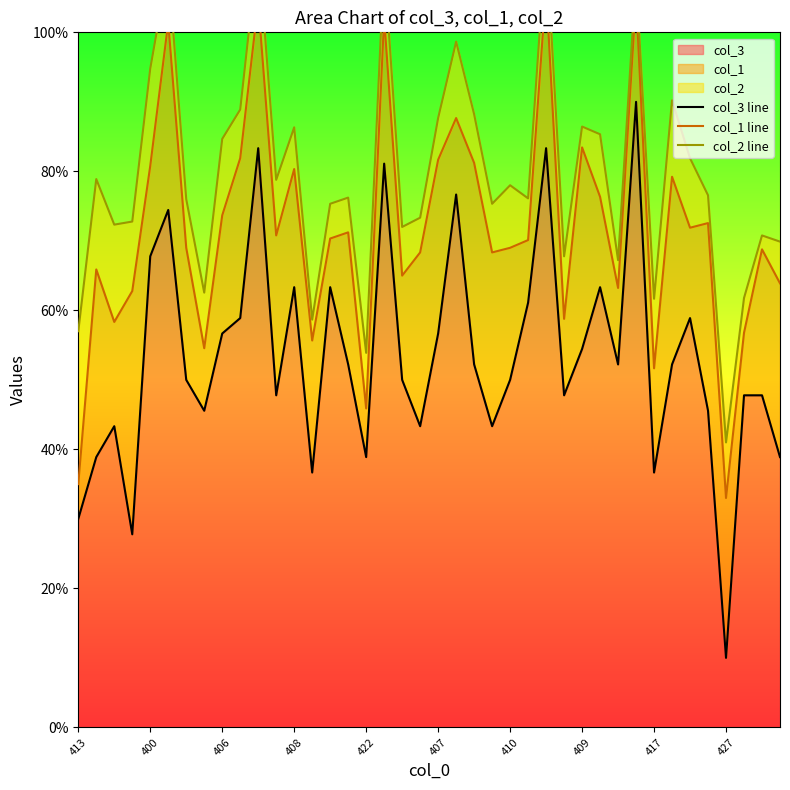

What is the maximum value for col_3?

90.0